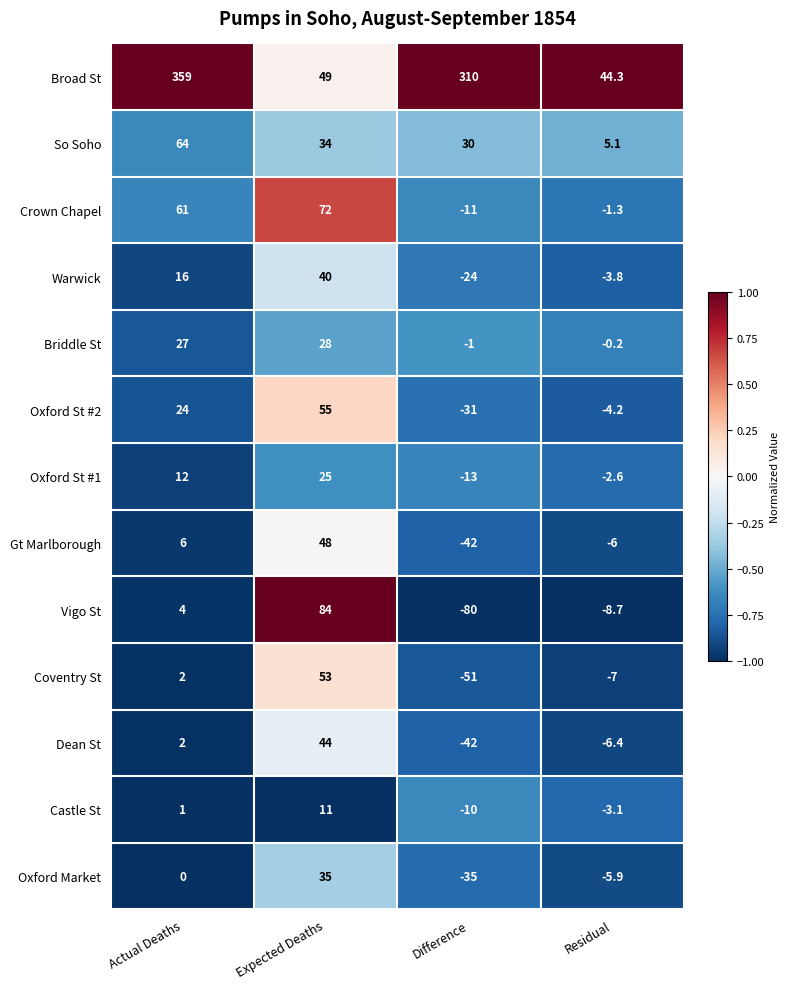

At which label does Broad St first exceed 310?

Actual Deaths